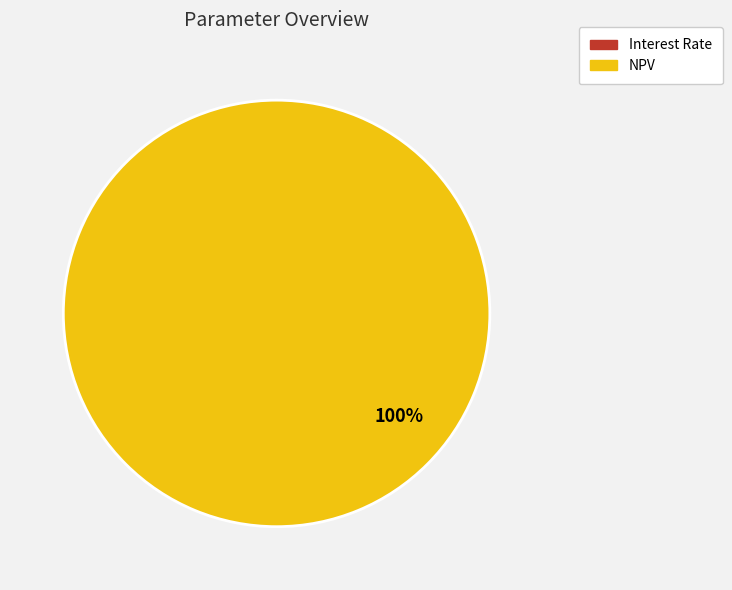

To the nearest percent, what is the combined percentage of NPV and Interest Rate?

100%